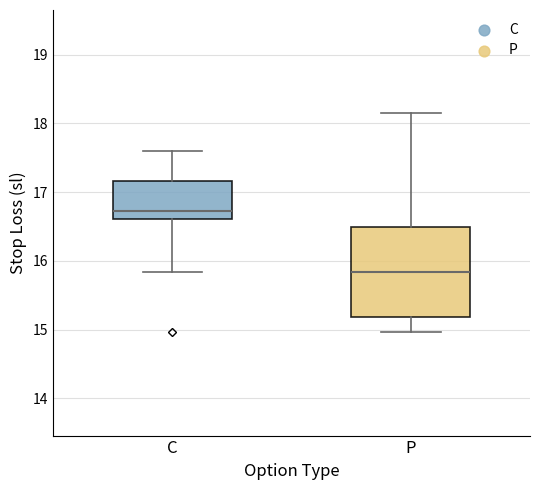

Reading left to right, read every box against the y-axis: the position of its median line, the range the box covers, and the ends of its whiskers. The values are not printed on the chart, so give them approximately, as read against the axis.

C: median 16.7, box 16.6 to 17.2, whiskers 15.8 to 17.6
P: median 15.8, box 15.2 to 16.5, whiskers 15.0 to 18.2